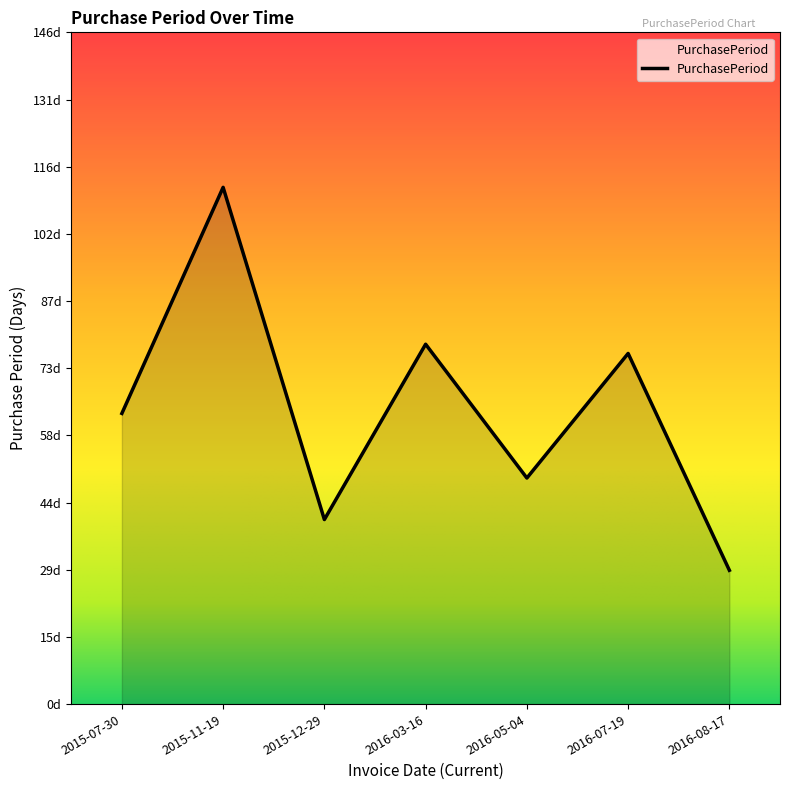

Is it true that the value at 2016-07-19 is 76?

True